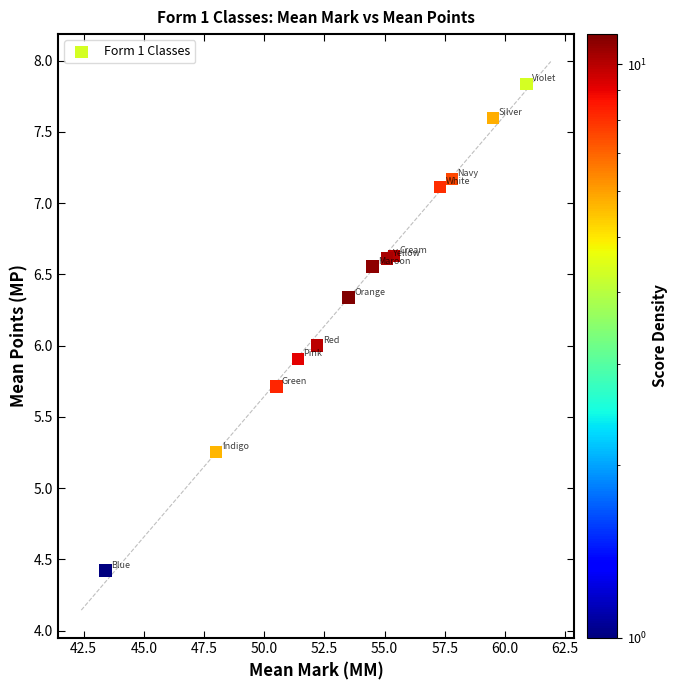

What is the range of X values (max minus min)?

17.5